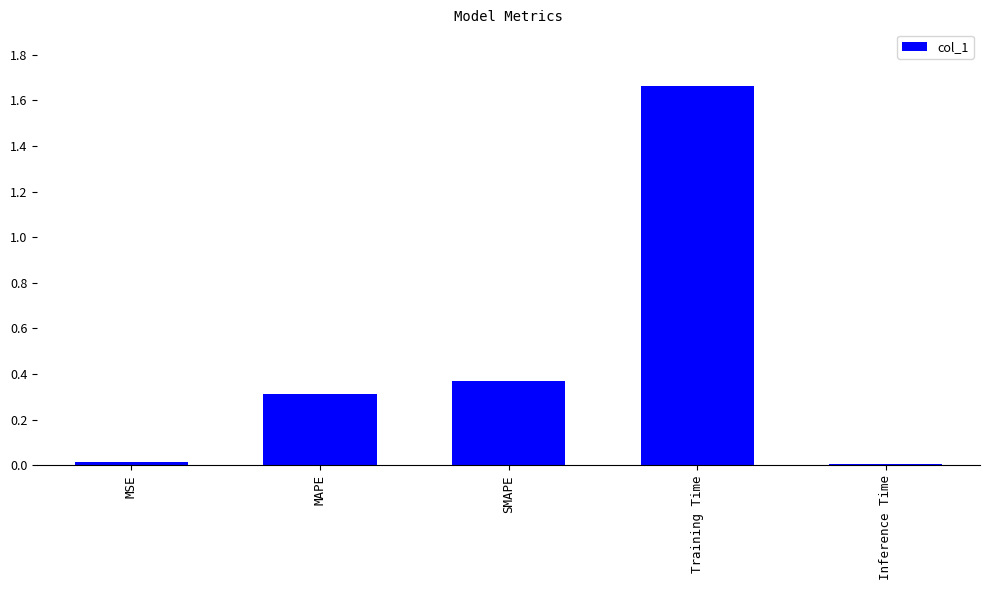

What is the label of the 2nd bar from the right?

Training Time